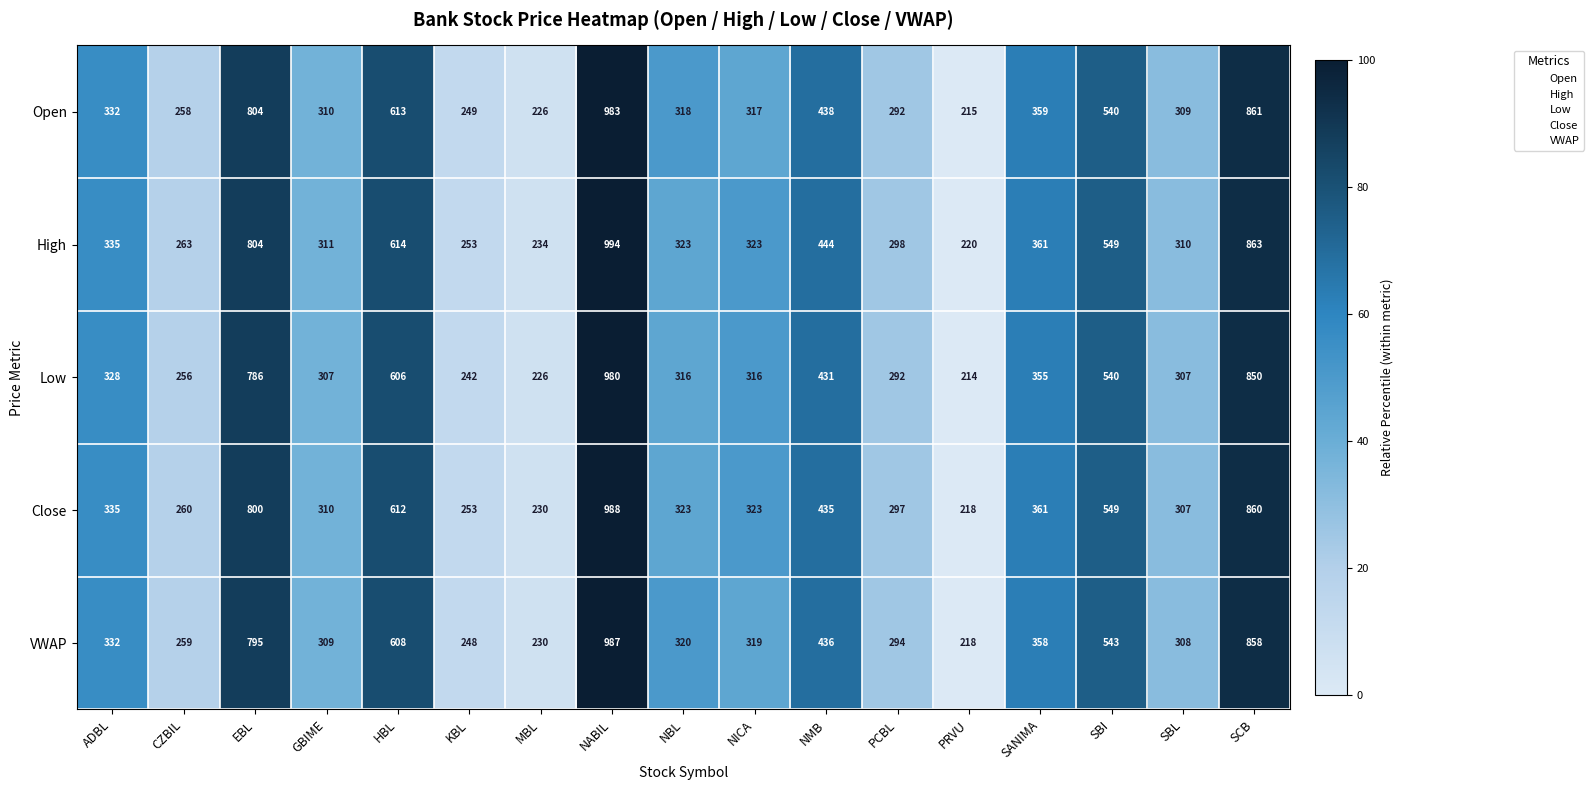

What is the sum of all Open values?

7424